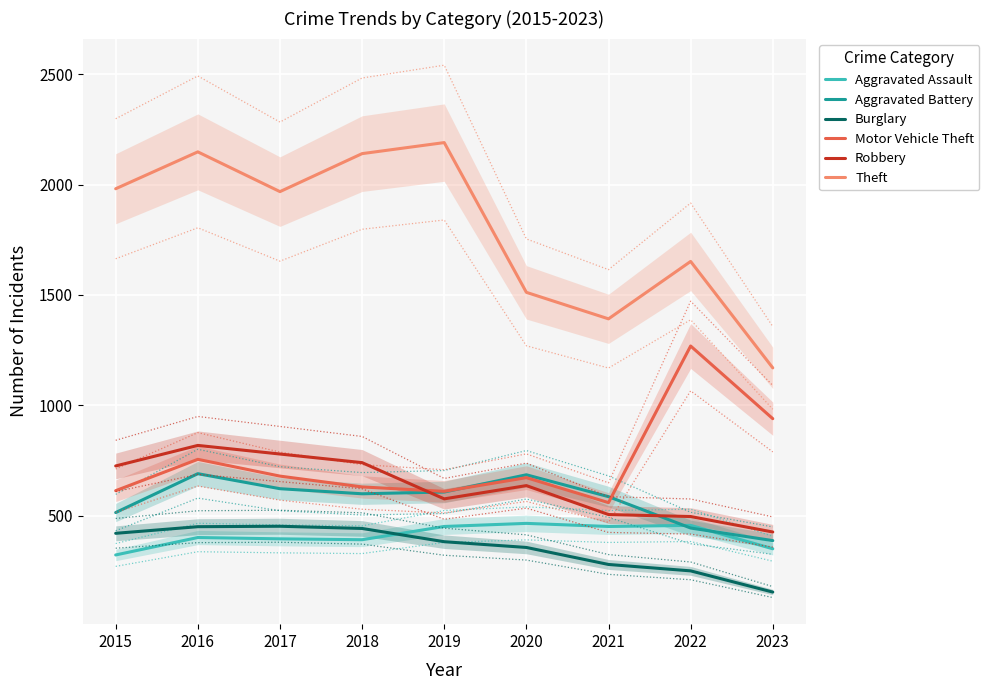

True or false: Theft and Aggravated Battery cross at least once.

False